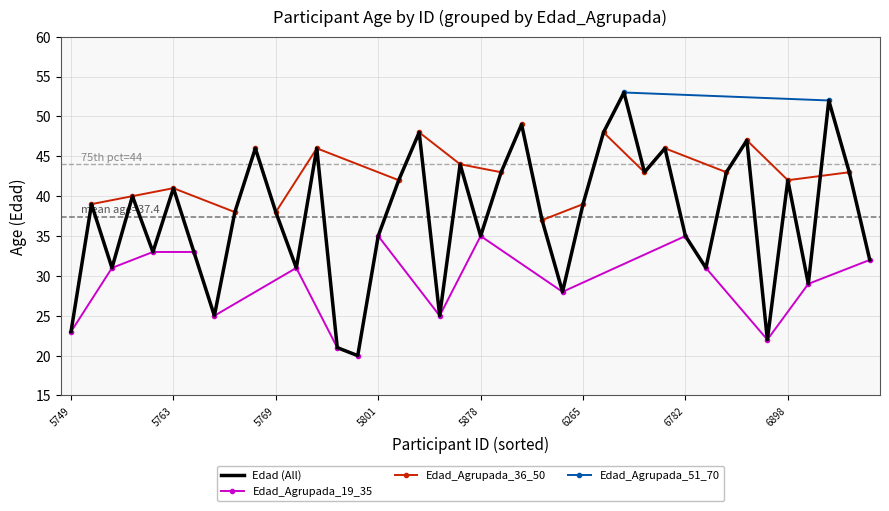

Reading right to left, extract all data points from this chart.

6946=32	6941=43	6921=52	6901=29	6898=42	6896=22	6892=47	6884=43	6784=31	6782=35	6440=46	6360=43	6332=53	6327=48	6265=39	6260=28	6125=37	6096=49	5961=43	5878=35	5850=44	5842=25	5822=48	5804=42	5801=35	5797=20	5772=21	5771=46	5770=31	5769=38	5767=46	5766=38	5765=25	5764=33	5763=41	5761=33	5759=40	5757=31	5756=39	5749=23